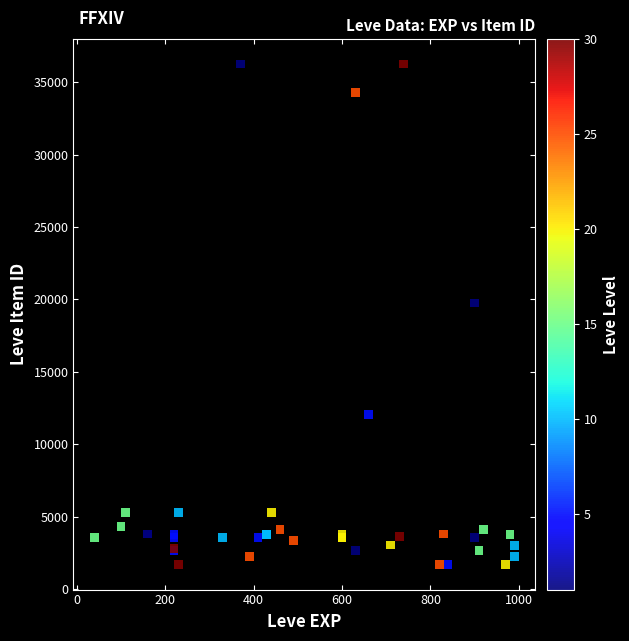

What Y value in the scatter plot is closest to 18967?

19744